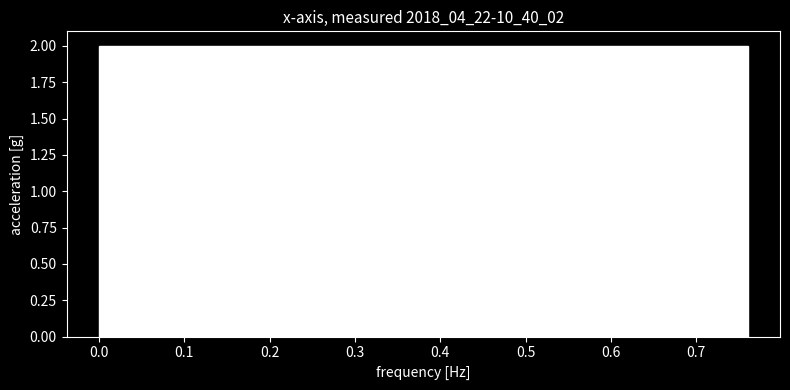

How tall is the bar that spans 0.608 to 0.684 on the x-axis? Neither the bar edges nor the heights are printed on the chart, so give them approximately, as read against the axes.

2